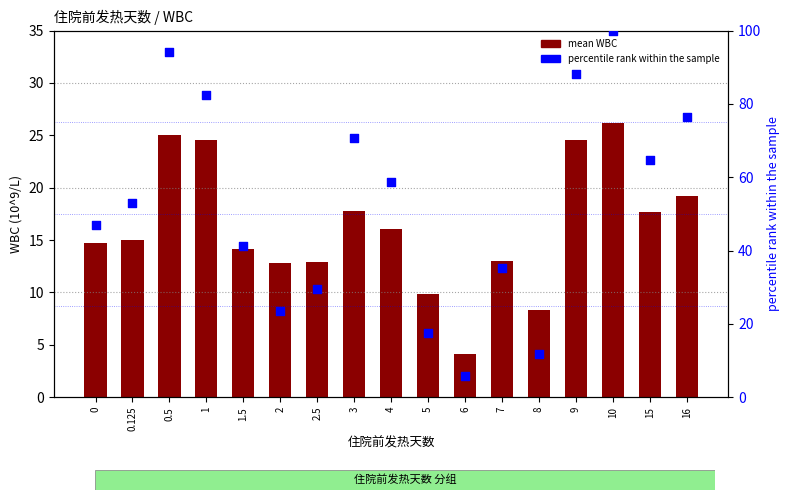

At which category is the sum across all series the highest?

10